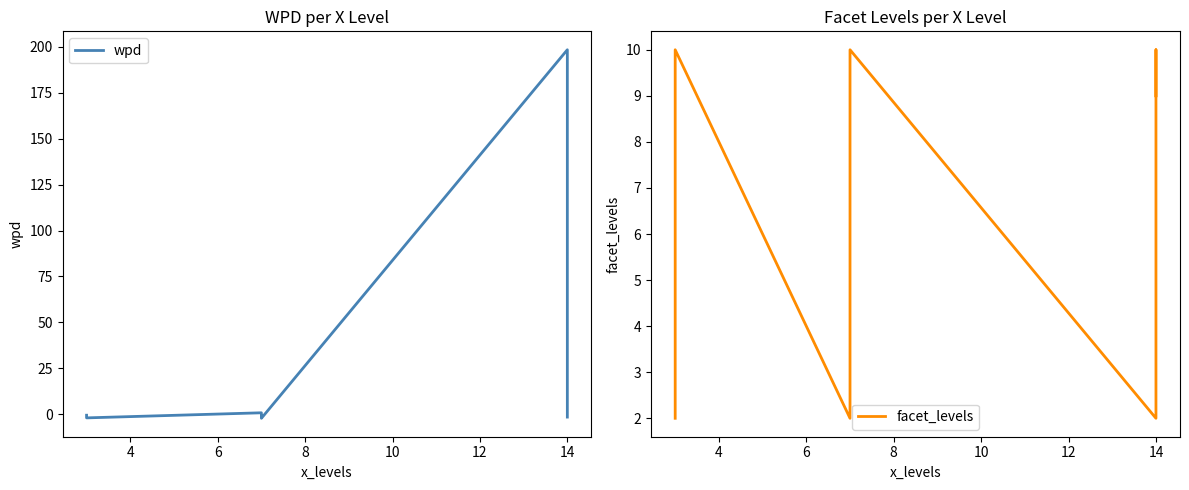

True or false: wpd has a value of -0.7 at 12.

False